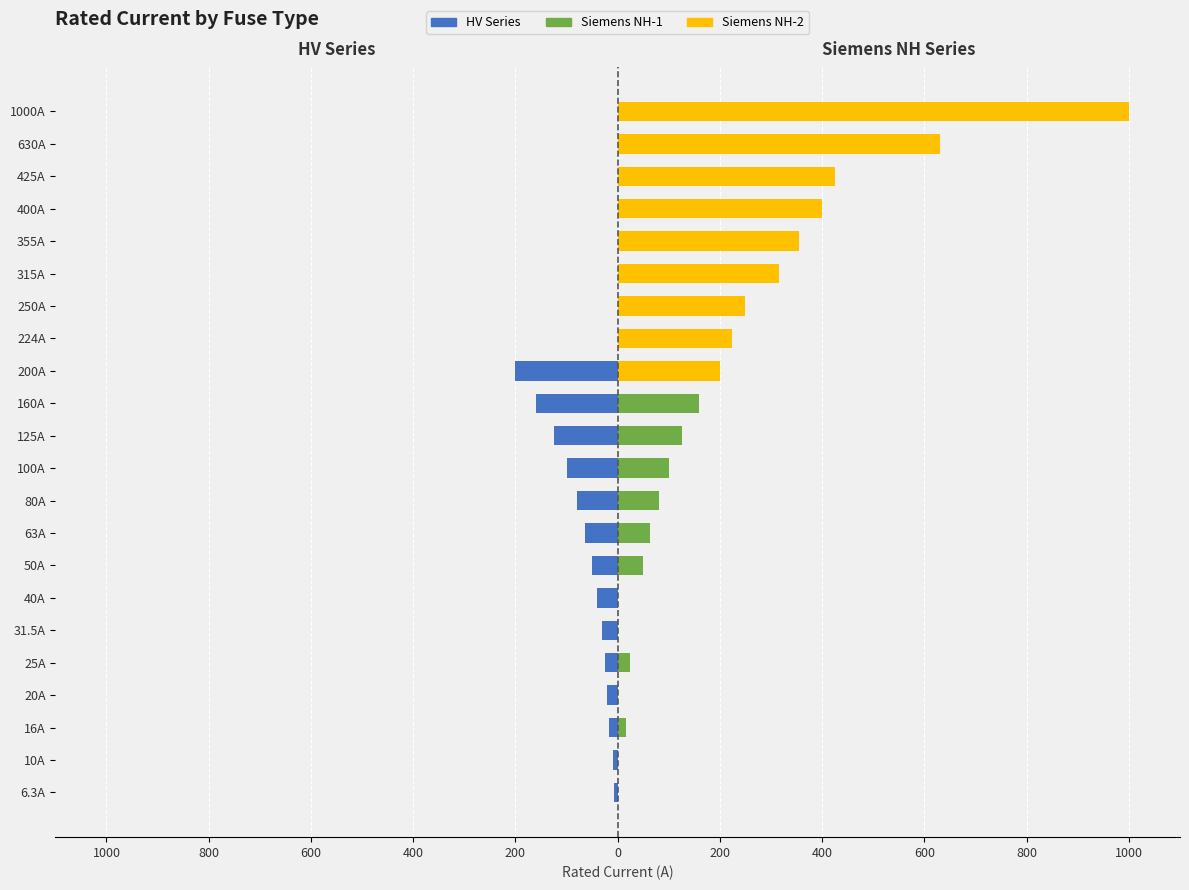

Between 200A and 100A, which is larger?

100A